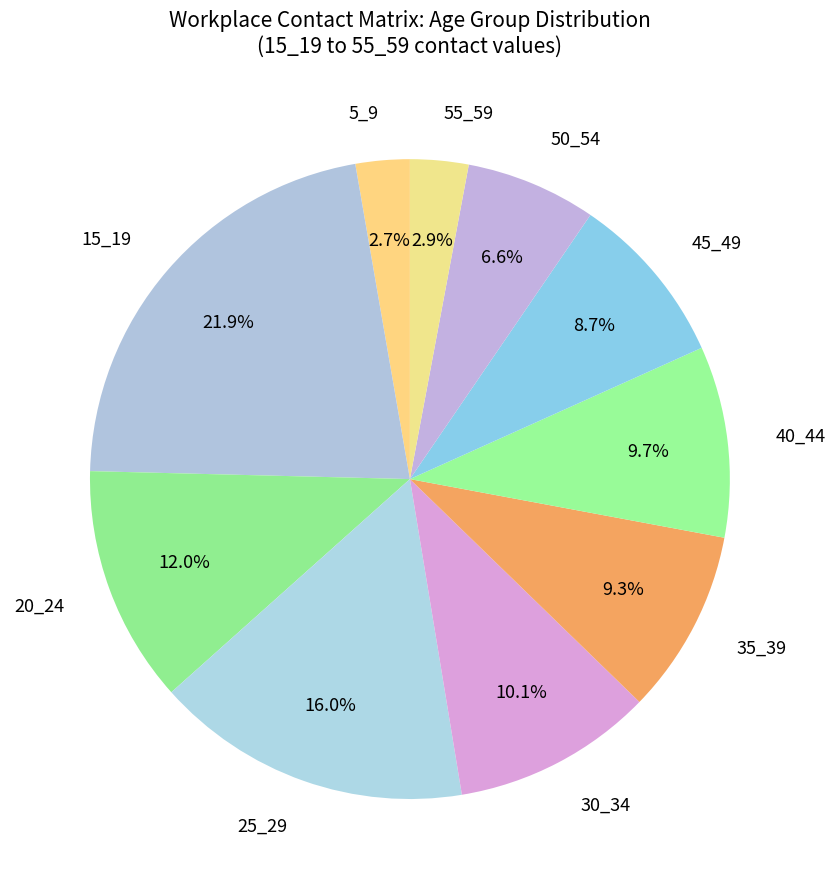

Between 15_19 and 20_24, which is larger?

15_19